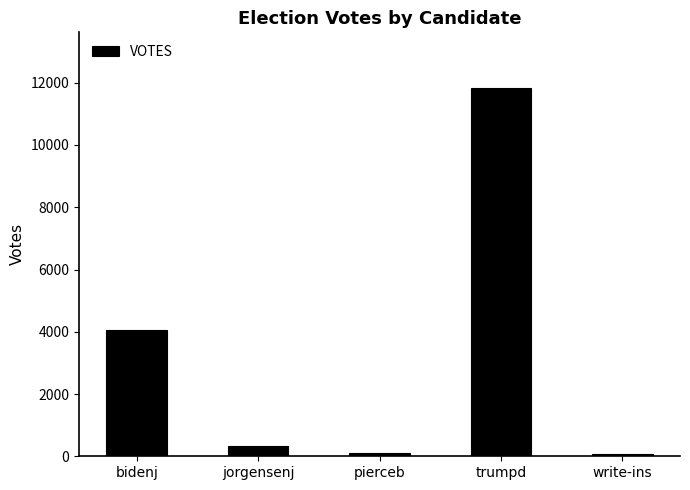

What is the label of the 5th bar from the left?

write-ins